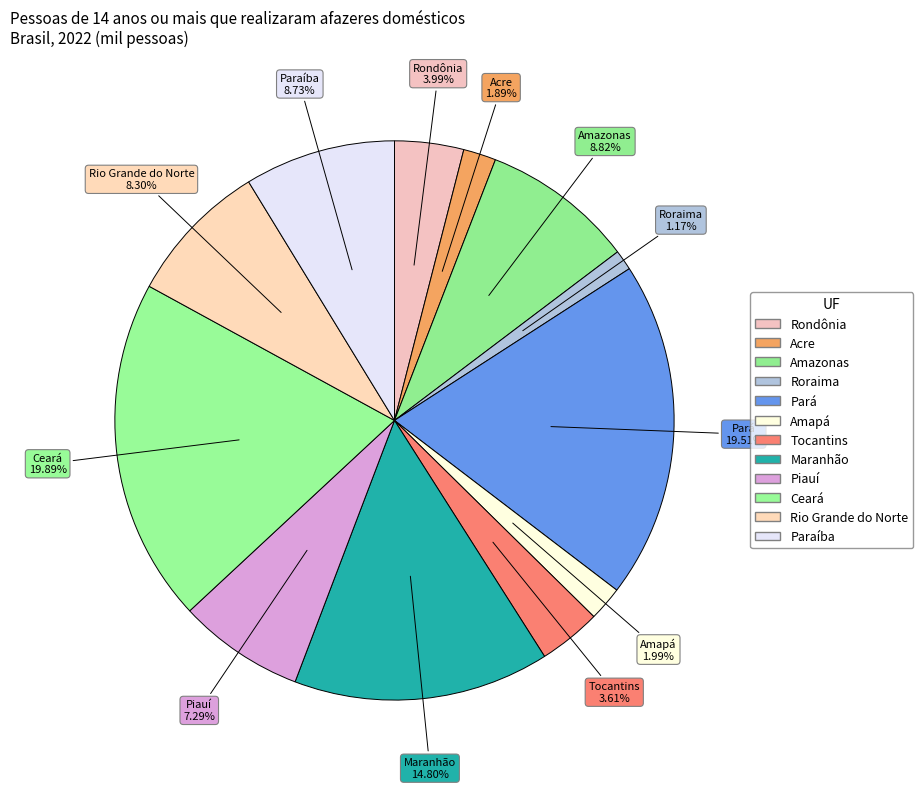

To the nearest percent, what is the difference between the Pará and Tocantins slice percentages?

16%